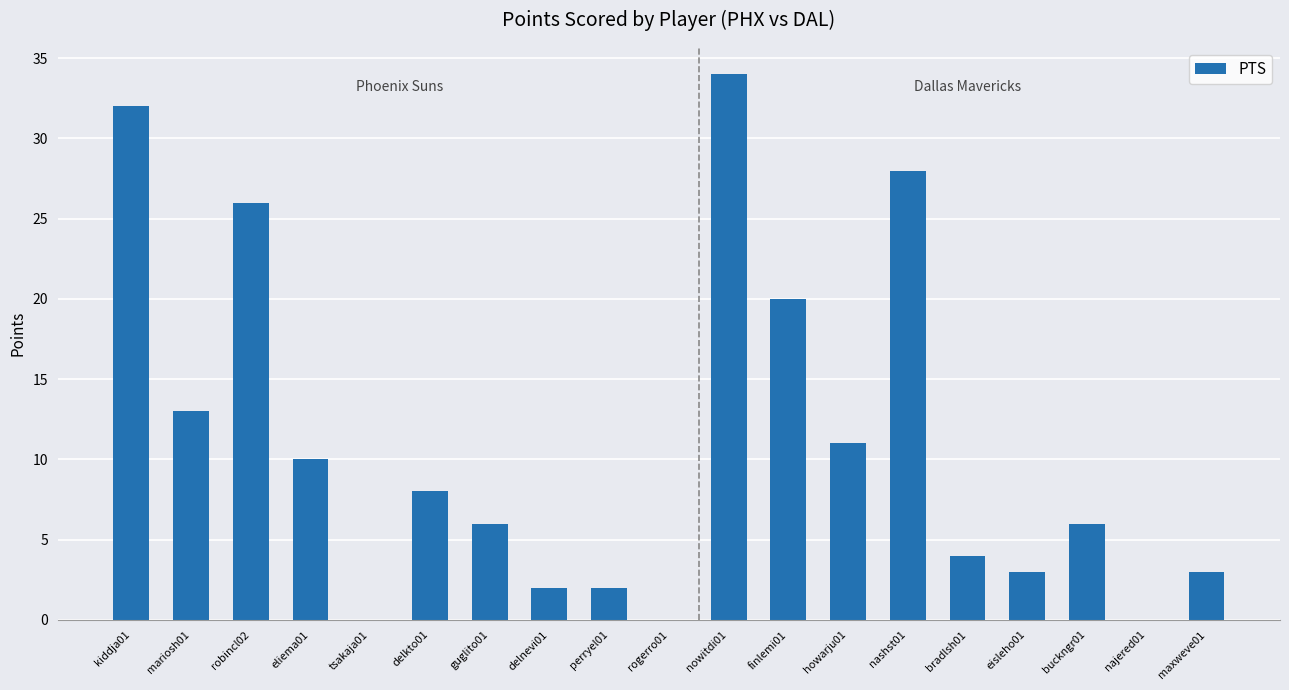

What is the sum of the values at nashst01 and howarju01?

39